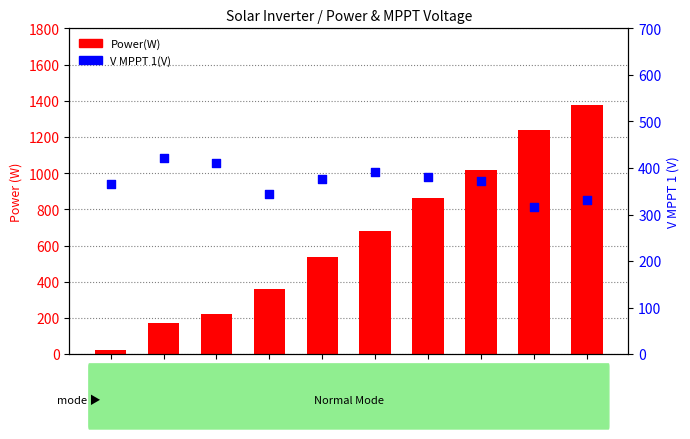

At which category is the sum across all series the highest?

06:24